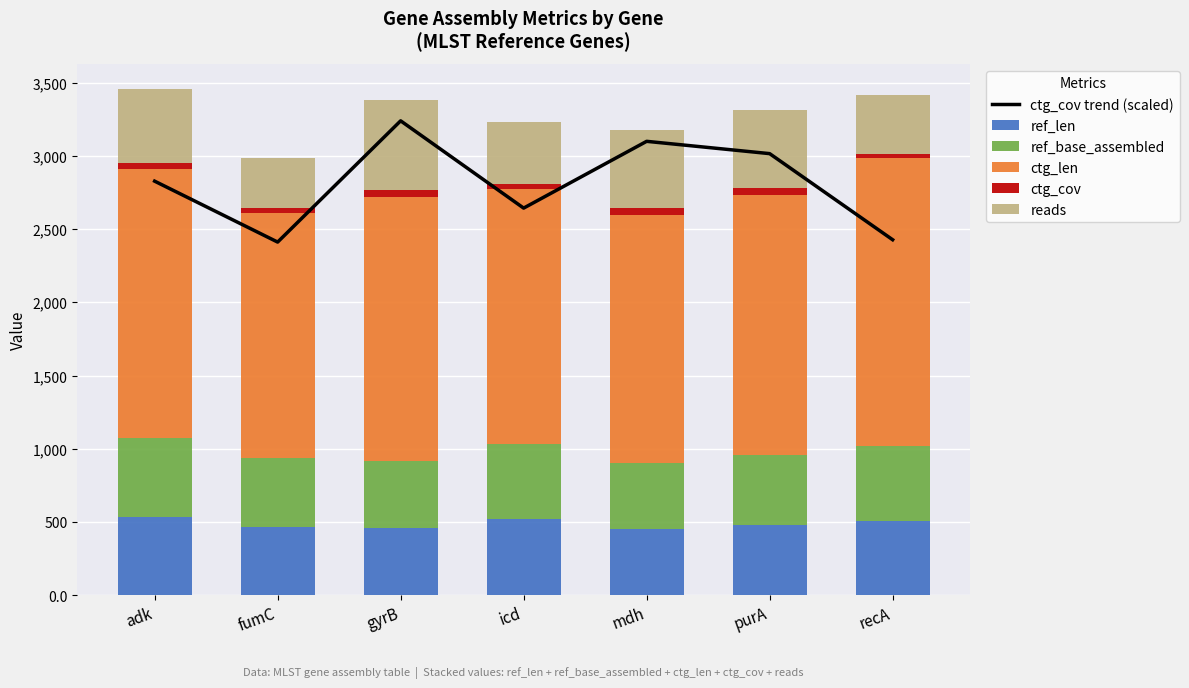

What is the approximate value of ctg_cov at icd?

36.1